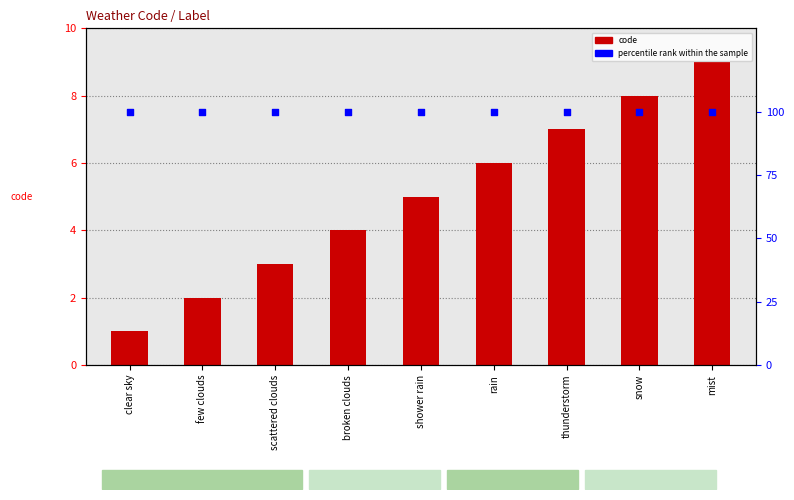

What is the total value across all series at shower rain?

105